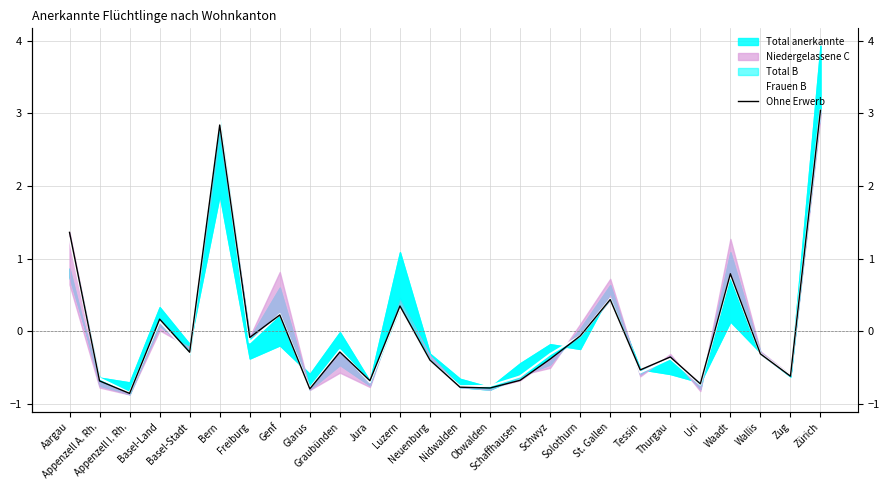

How many data points in Frauen B are less than 0?

18